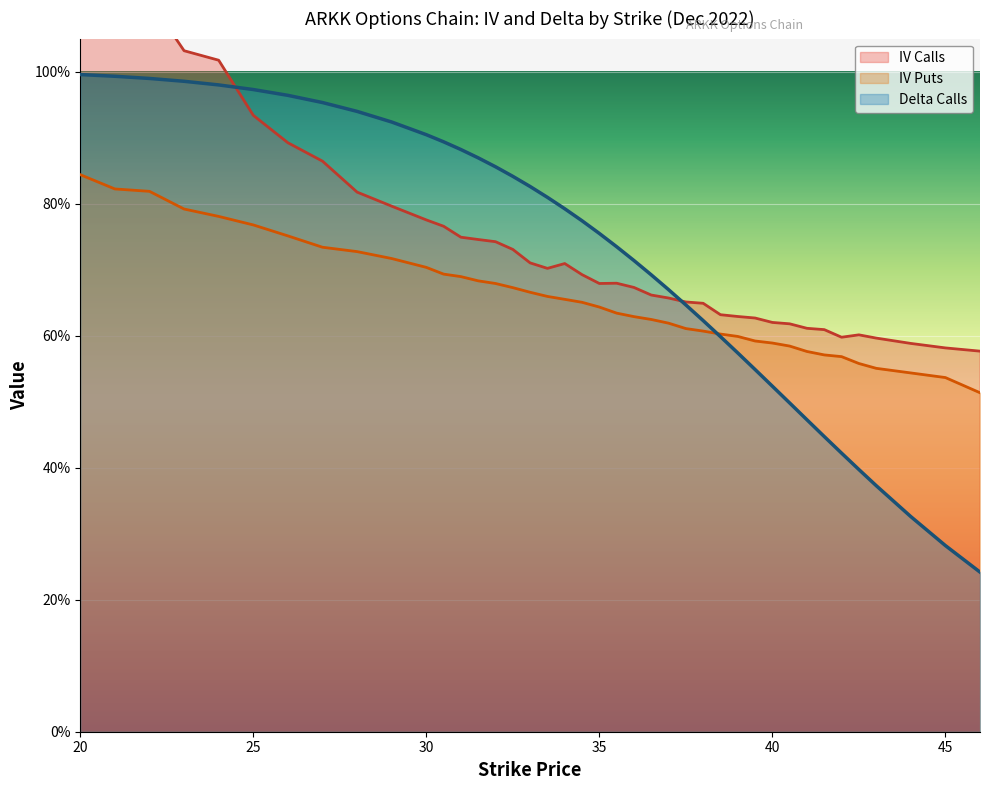

Which series has the largest total across all categories?

iv_calls